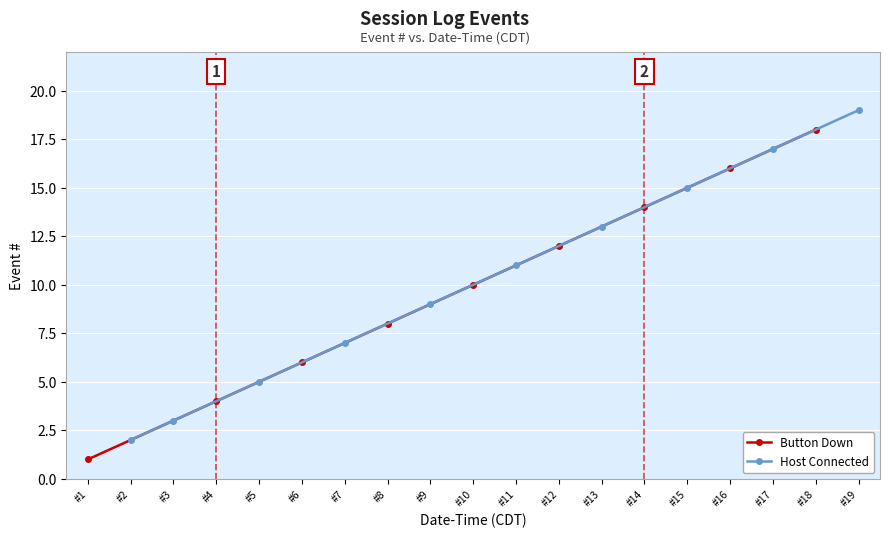

List the labels in order of Button Down value, largest first.

#18, #16, #14, #12, #10, #8, #6, #4, #1